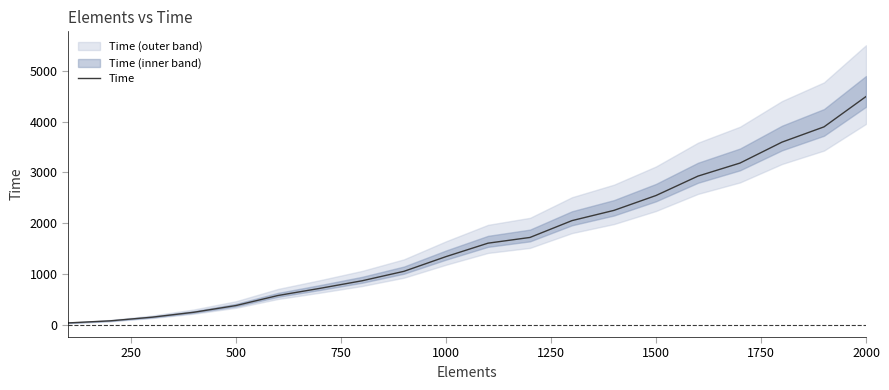

How many series are shown in this chart?

1